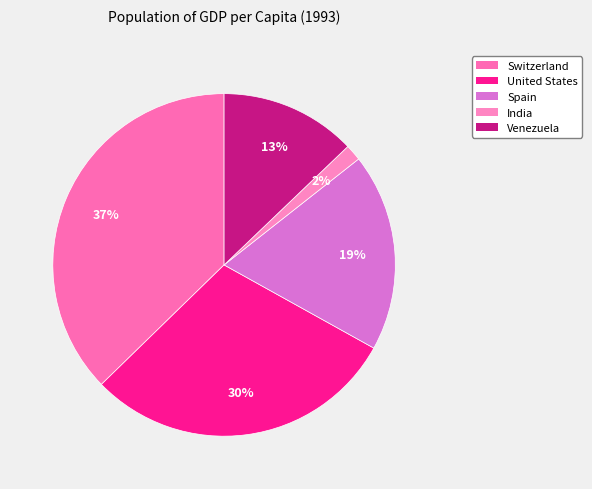

Count the number of slices in the pie.

5